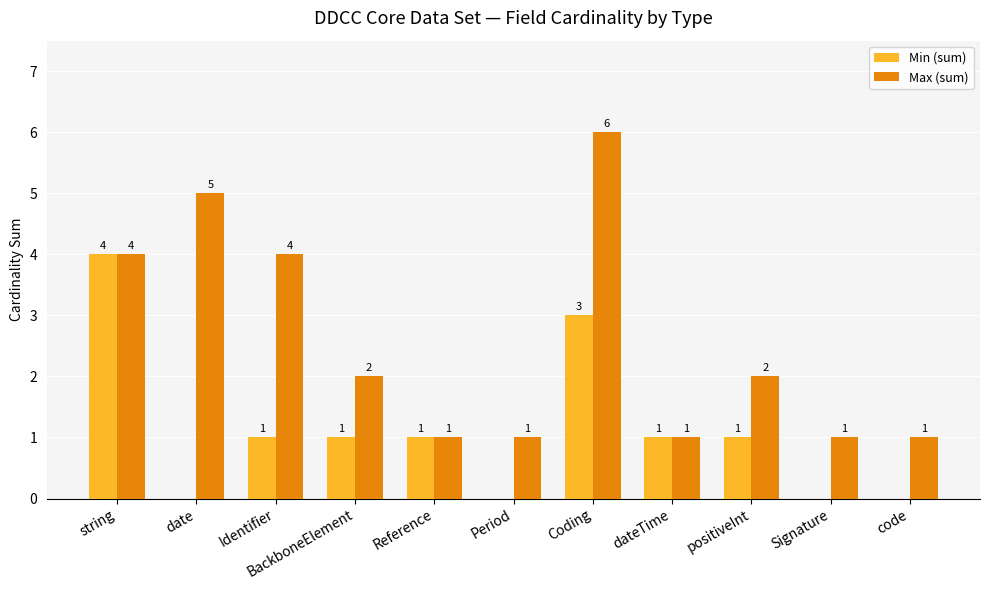

What is the approximate value of Min (sum) at dateTime?

1